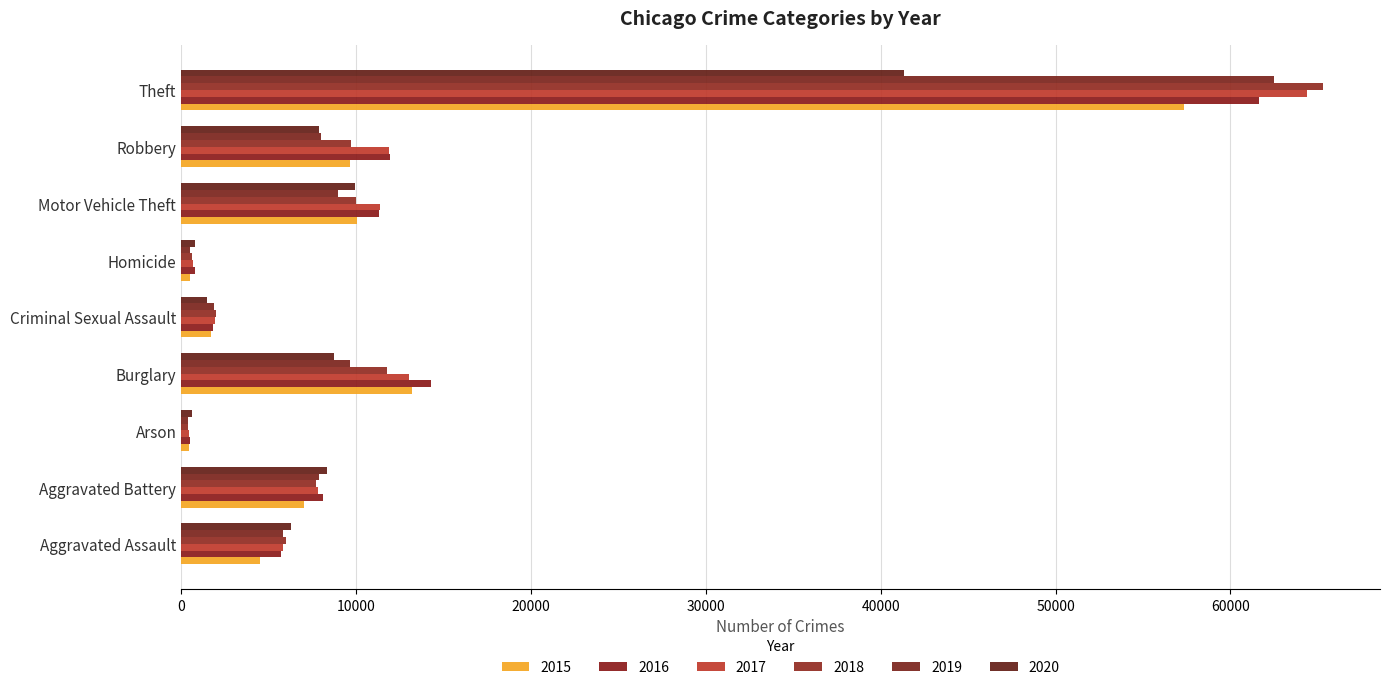

Which category has the highest value in the 2020 series?

Theft